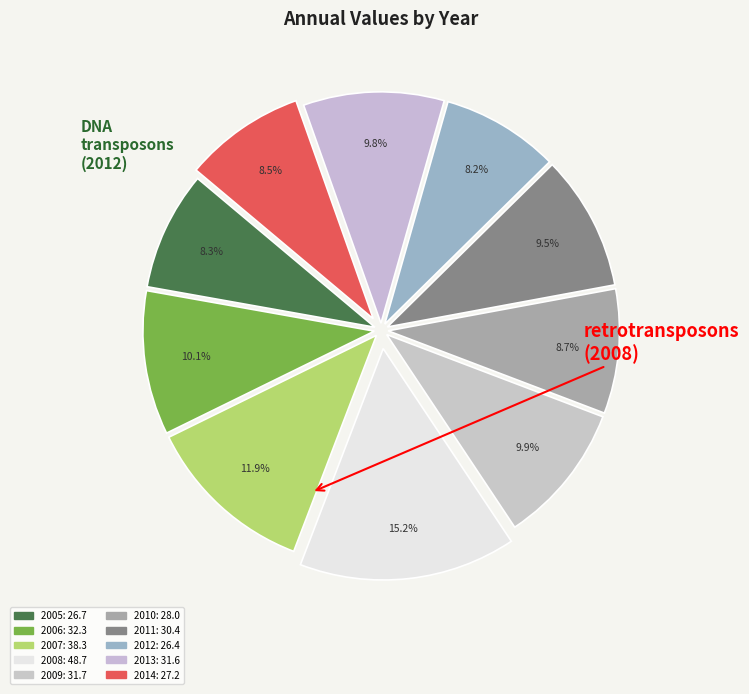

Count the number of slices in the pie.

10